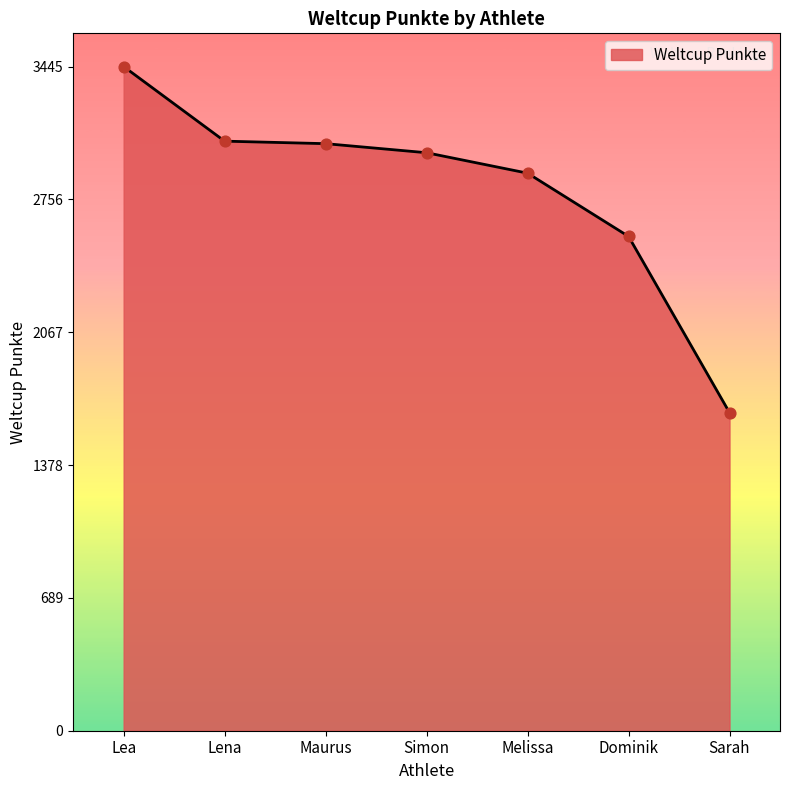

What is the ratio of the value at Lena to the value at Maurus?

1.0